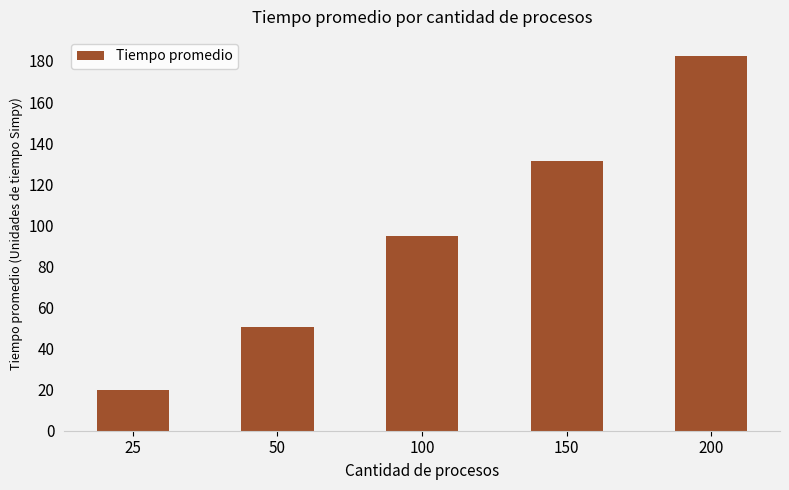

Reading left to right, what are all the values shown in this chart?

19.8	50.6	95.0	131.1	182.6